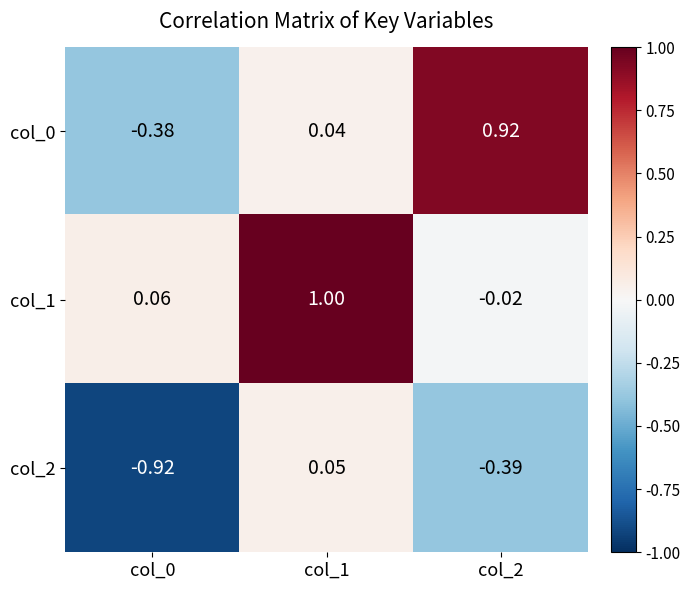

How many categories are shown in the chart?

3